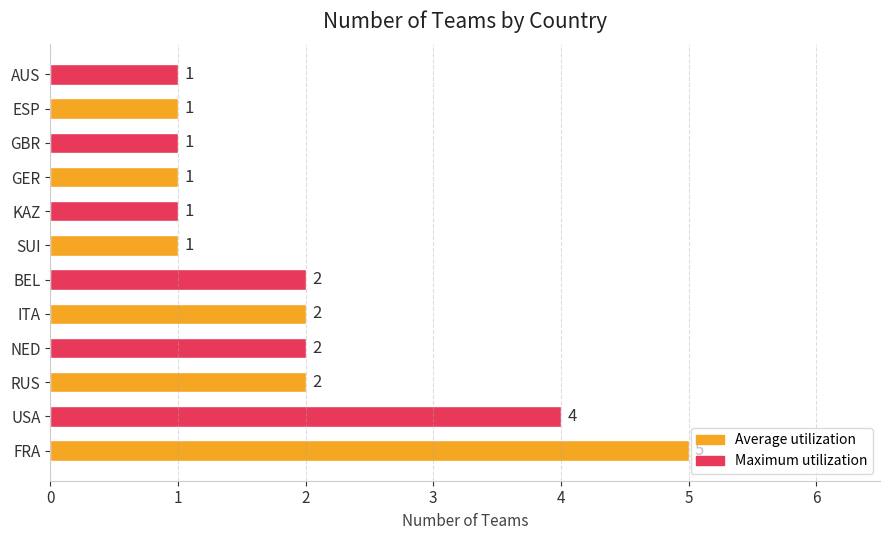

Which has a higher value, RUS or GER?

RUS